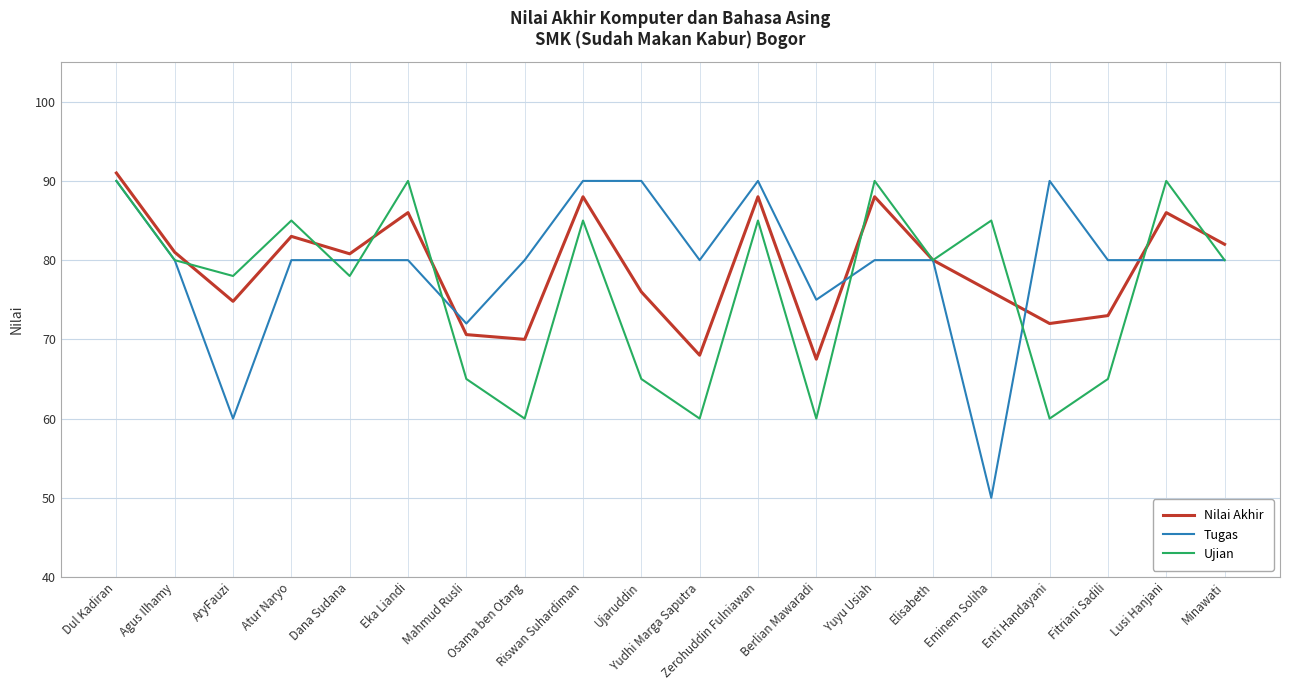

Count the number of categories in the chart.

20